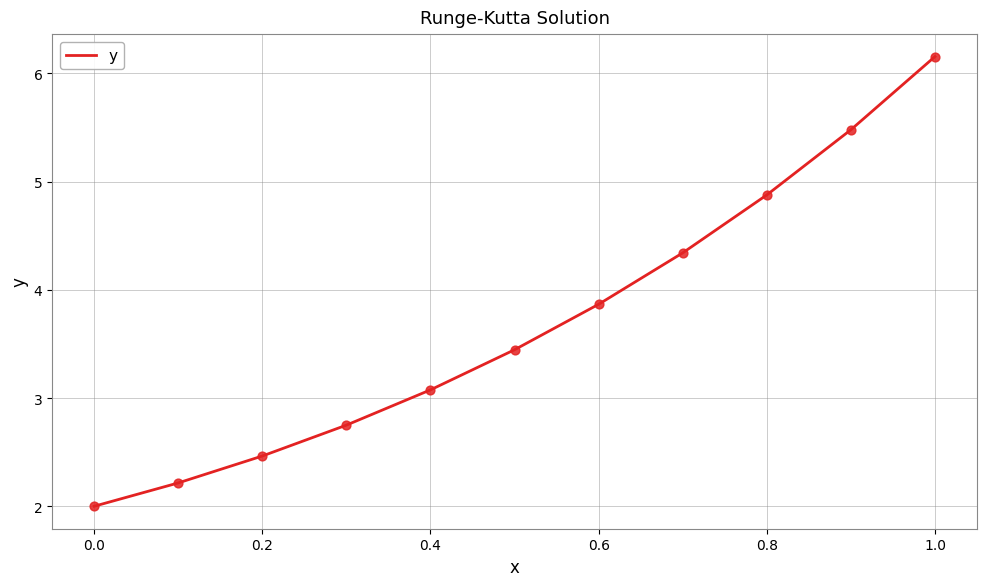

What is the greatest value displayed?

6.2